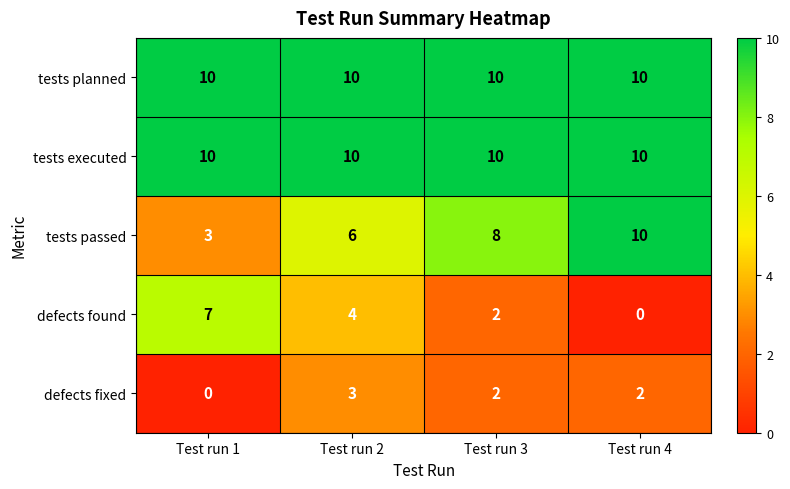

Rank the categories by tests passed value from lowest to highest.

Test run 1, Test run 2, Test run 3, Test run 4